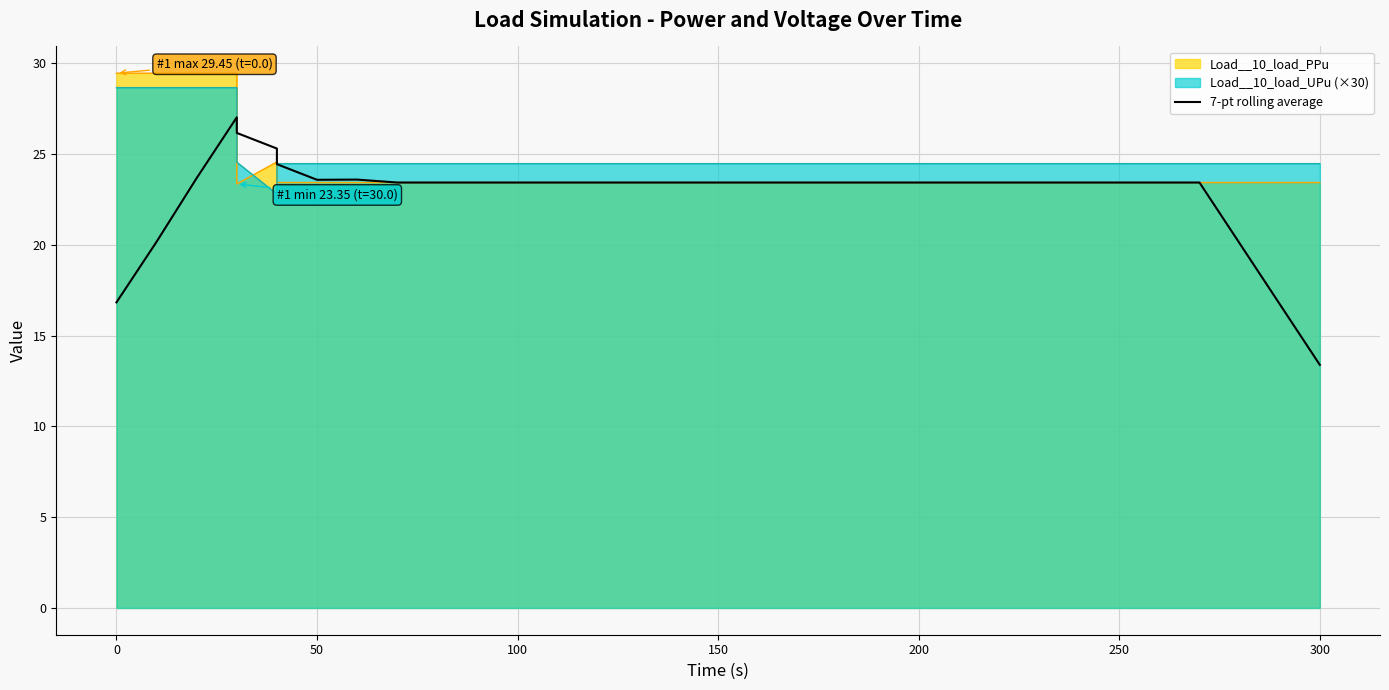

How many lines are shown in the chart?

1